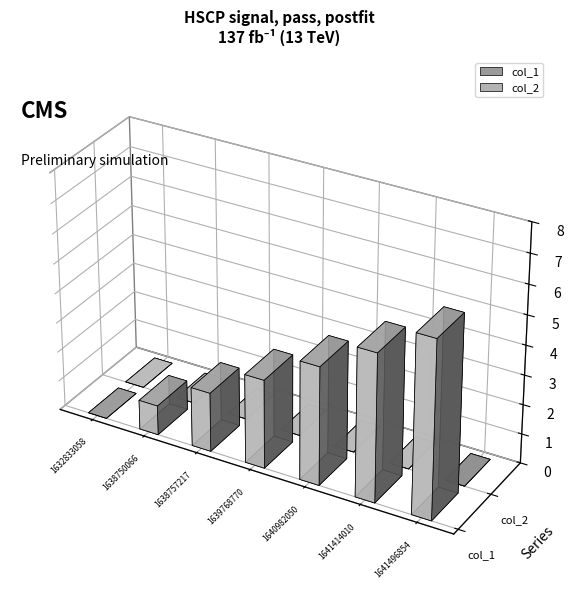

What is the average value of the col_1 series?

3